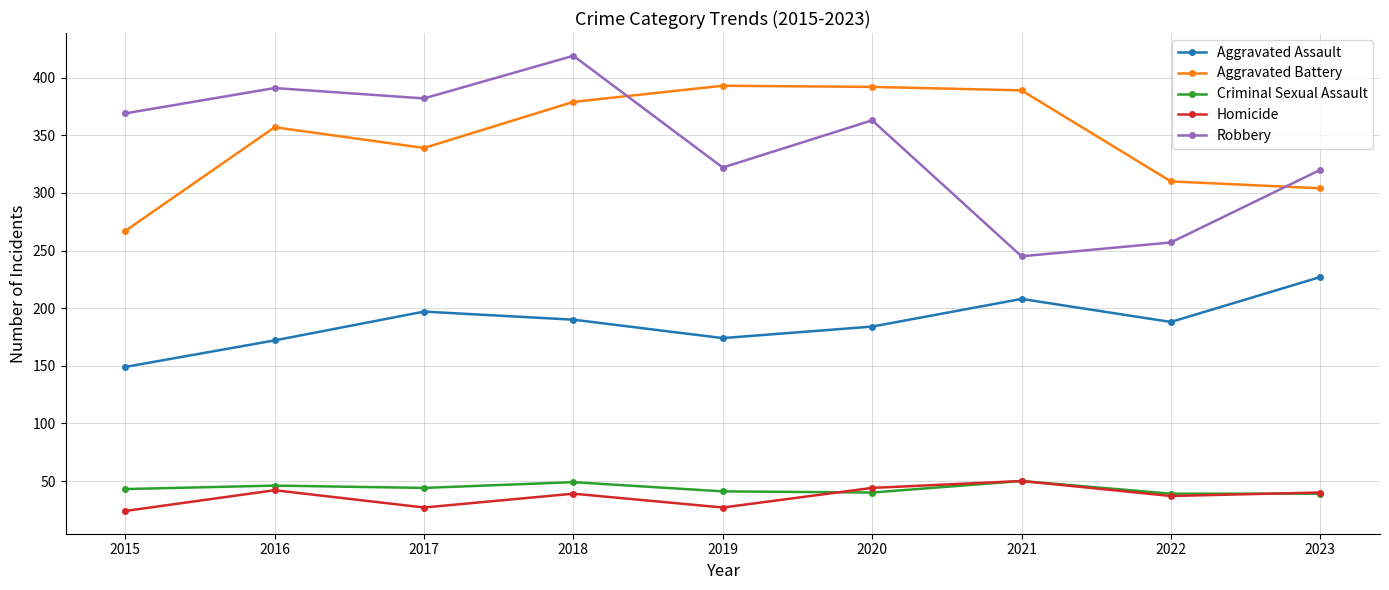

At which category is the sum across all series the highest?

2018